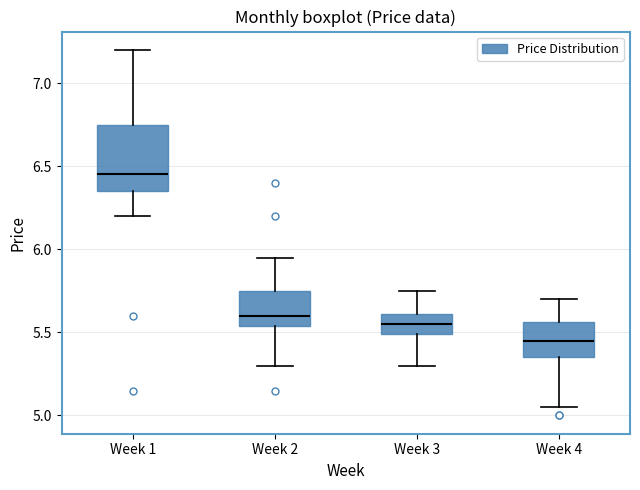

Which box is the tallest, from its lower edge to its upper edge?

Week 1